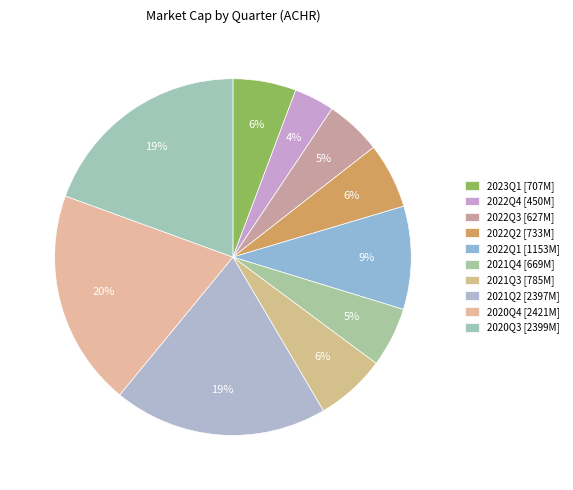

Count the number of slices in the pie.

10